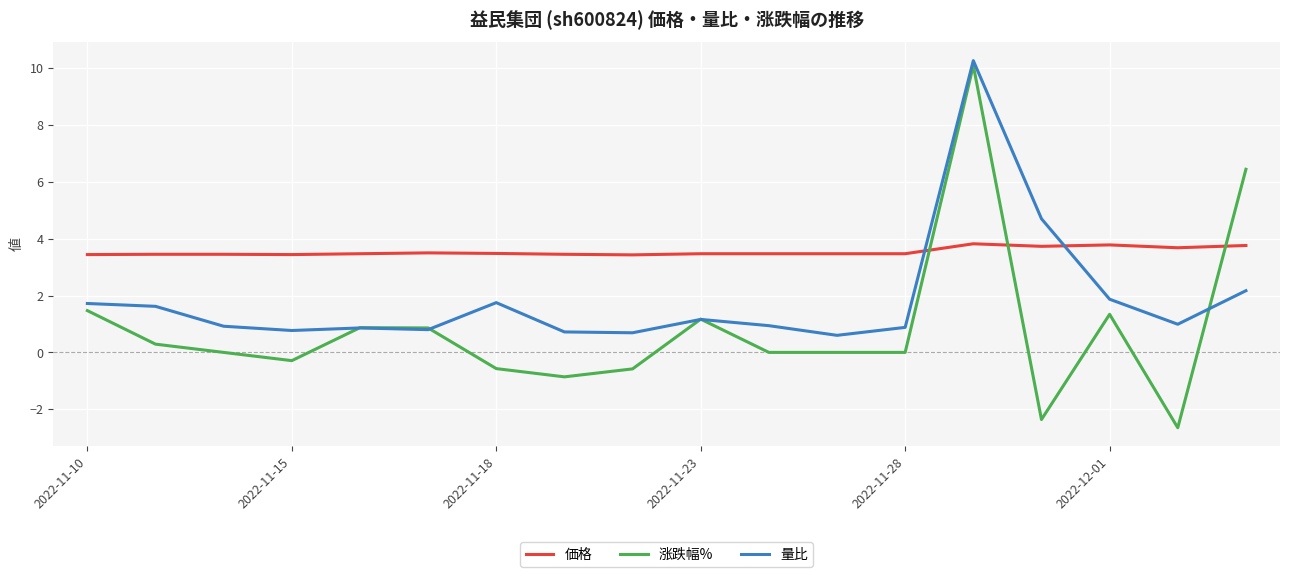

Which series has the largest total across all categories?

価格